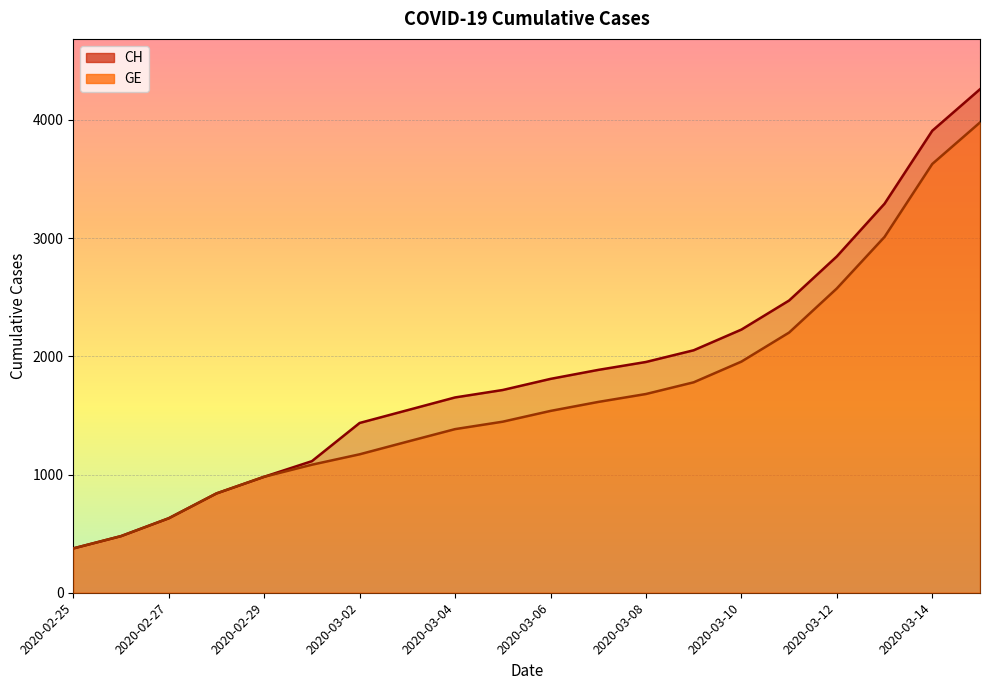

Reading left to right, transcribe all the data shown in this chart.

CH: 375	479	630	840	981	1113	1436	1544	1652	1715	1809	1885	1952	2051	2226	2472	2845	3291	3908	4259
GE: 375	479	630	840	981	1083	1171	1278	1384	1447	1538	1614	1681	1780	1955	2201	2574	3010	3627	3978